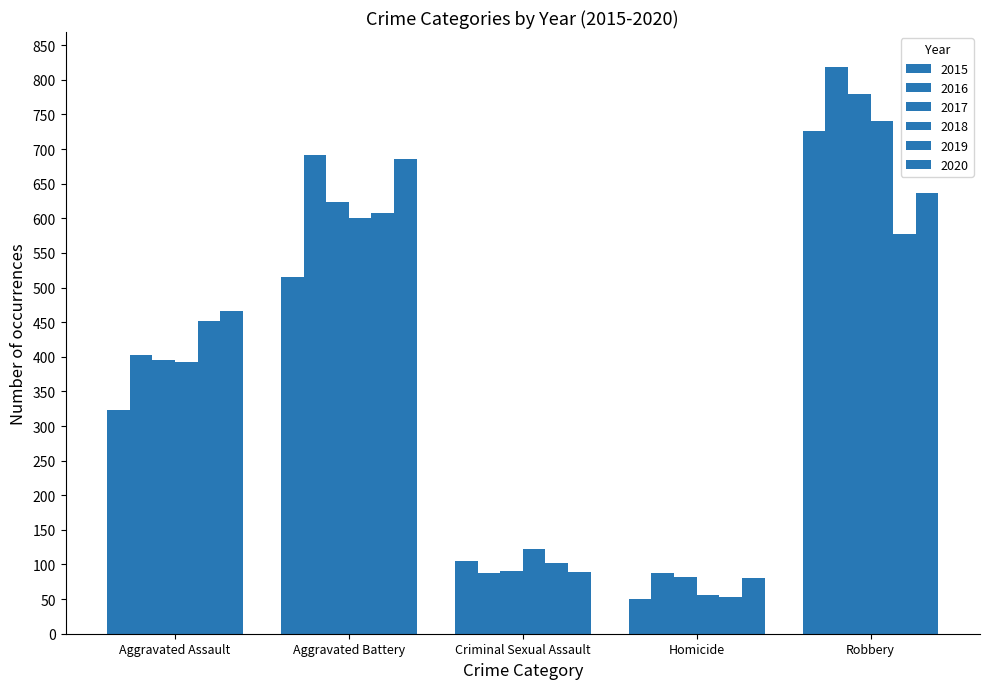

What is the sum of the 2016 values at Homicide and Robbery?

906